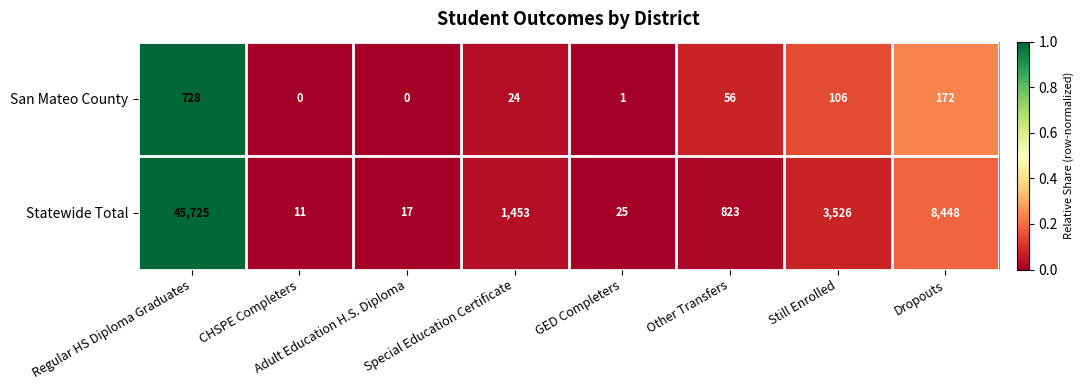

At Special Education Certificate, list the series in order from smallest to largest.

San Mateo County, Statewide Total